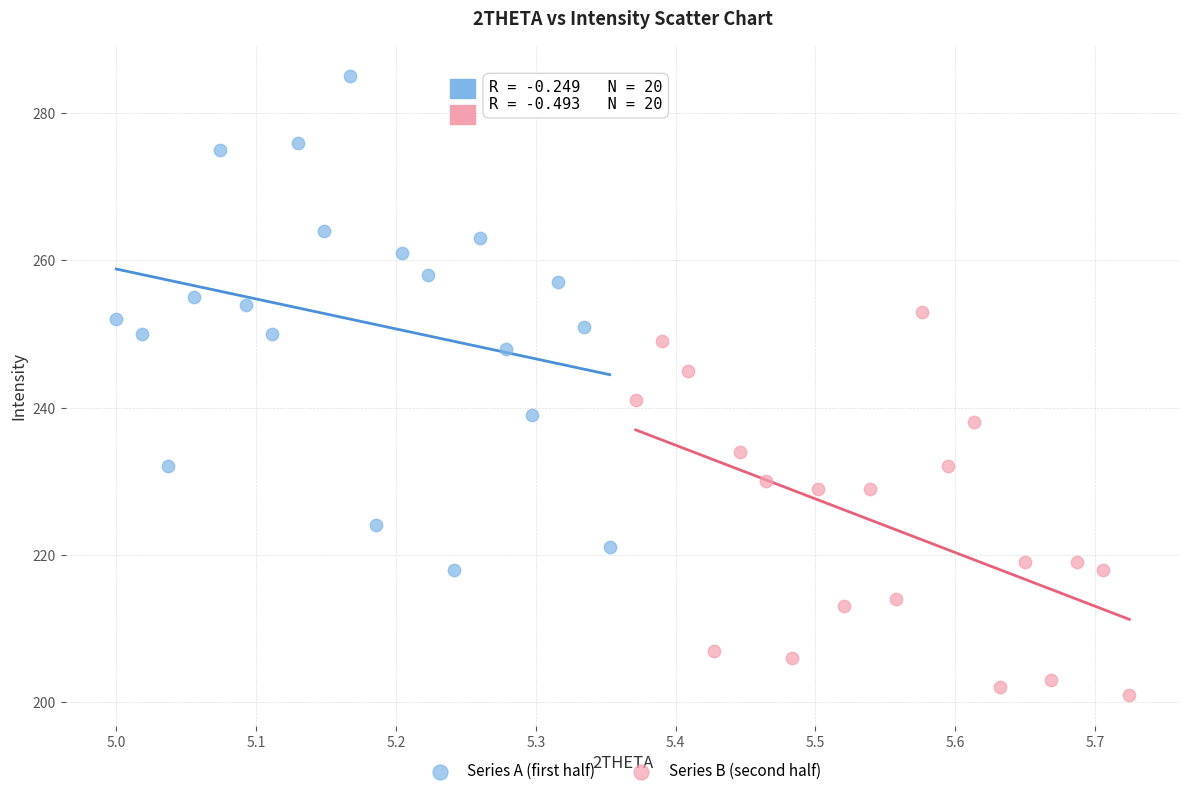

Which series has the largest Y range (max minus min)?

Series A (first half)